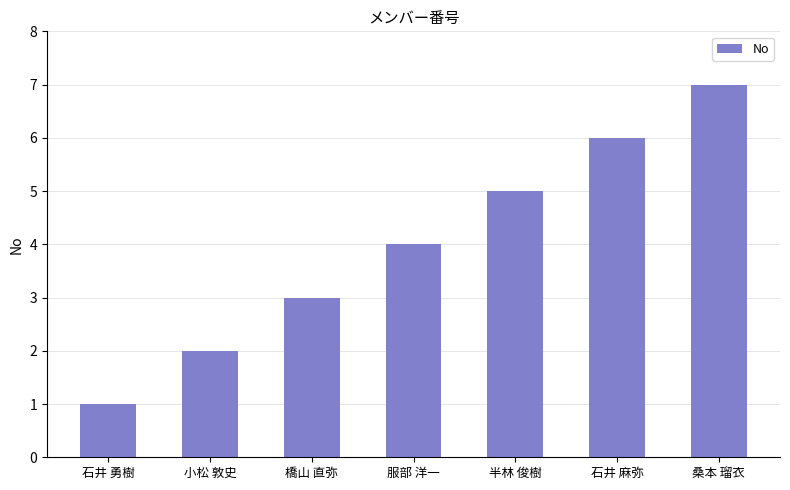

Which category has the lowest value across all series?

石井 勇樹